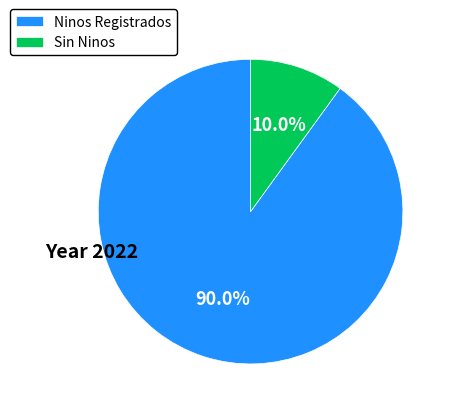

Combined, do Ninos Registrados and Sin Ninos account for over 50%?

Yes